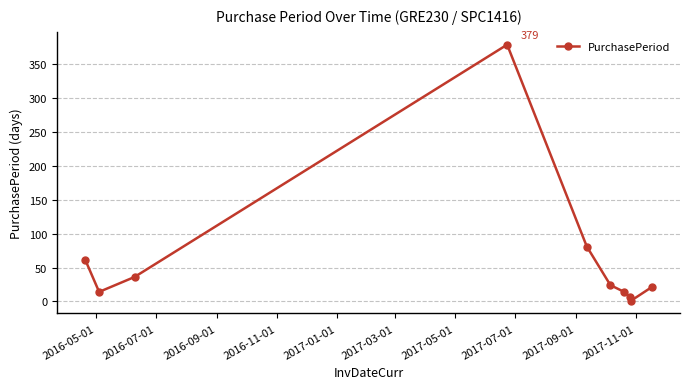

Count the number of data series in this chart.

1